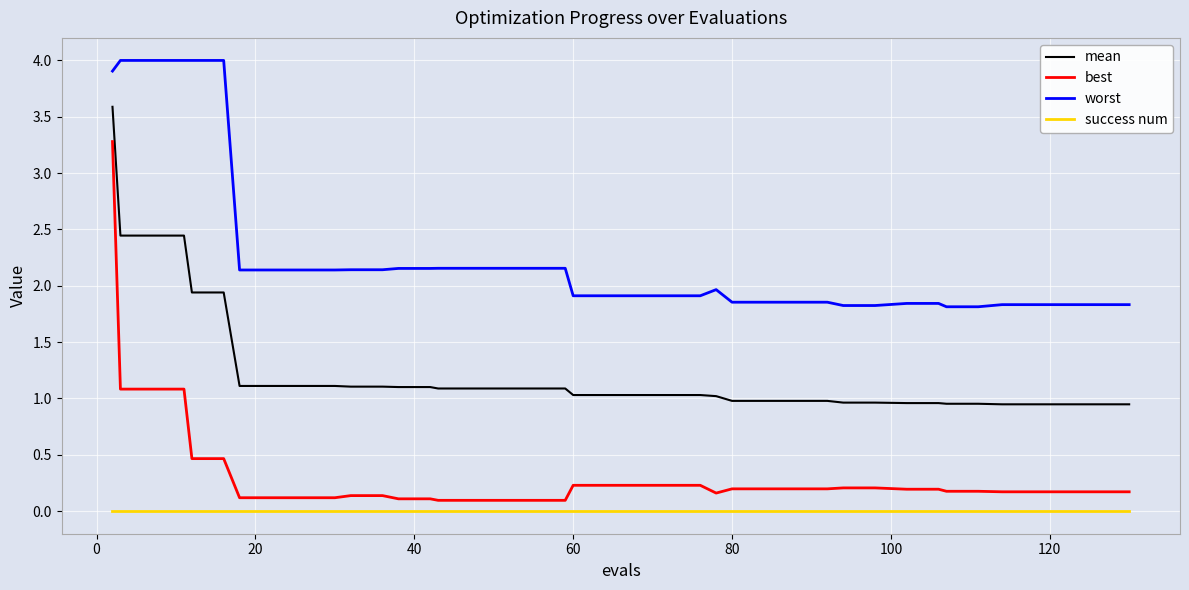

What is the greatest value displayed?

4.0